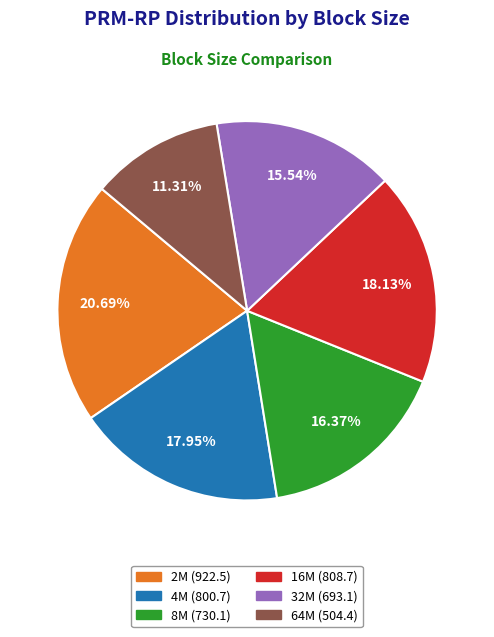

To the nearest percent, what is the average slice percentage?

17%